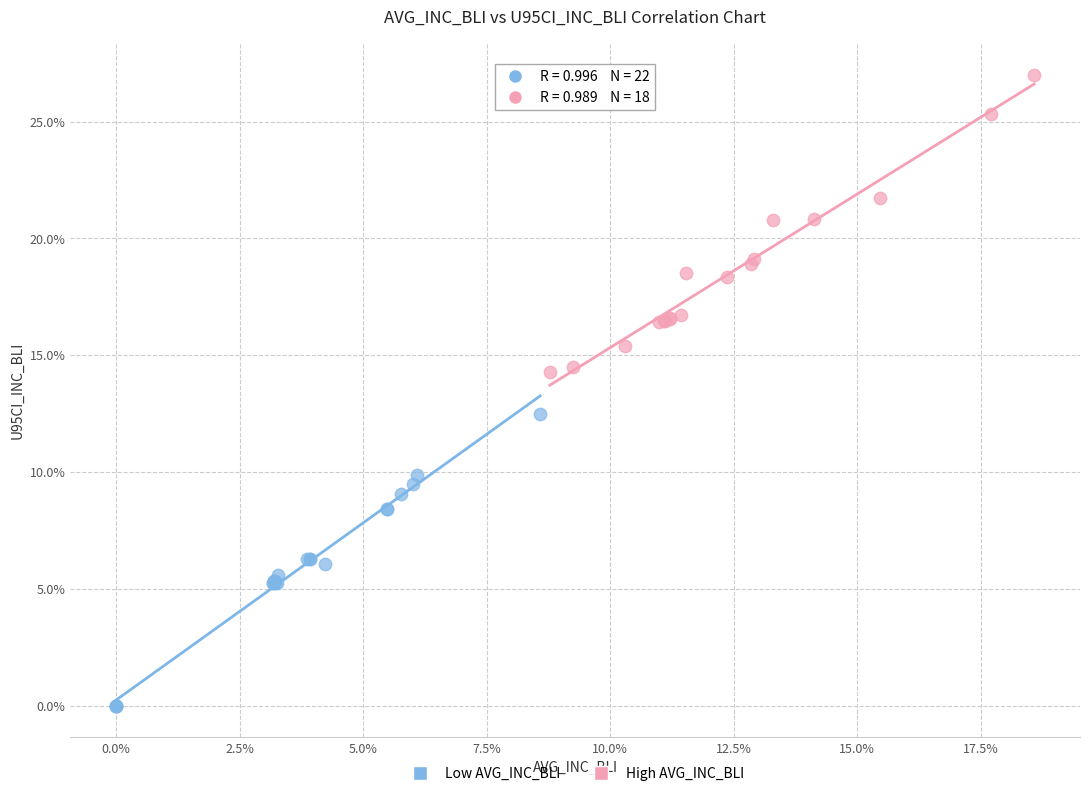

Which series contains the lowest Y value?

Low AVG_INC_BLI